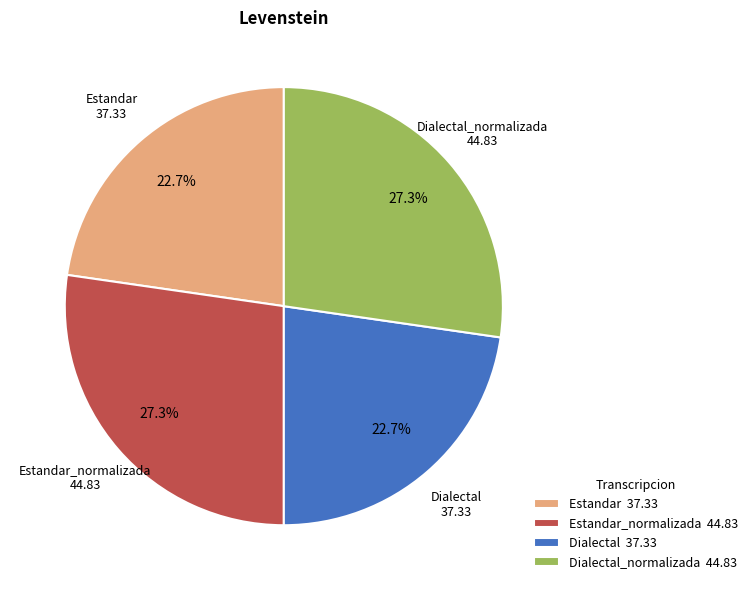

What is the ratio of the value at Estandar 37.33 to the value at Dialectal_normalizada 44.83?

0.8